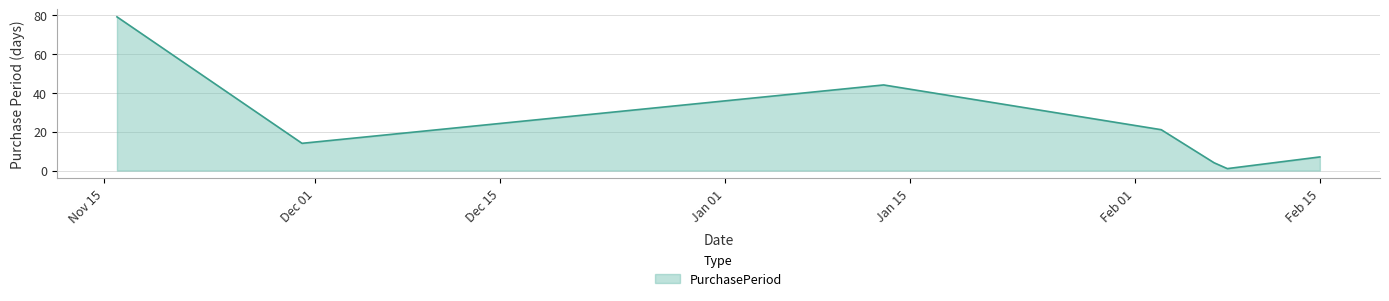

What is the sum of all values?

170